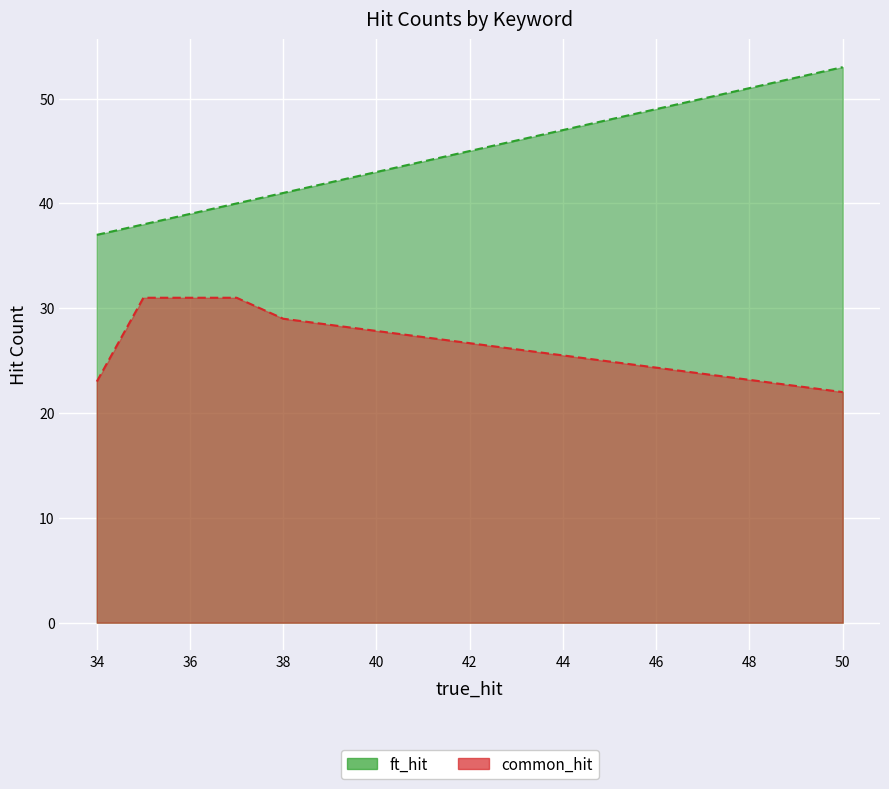

True or false: common_hit has more than 2 points higher than both neighbors.

False